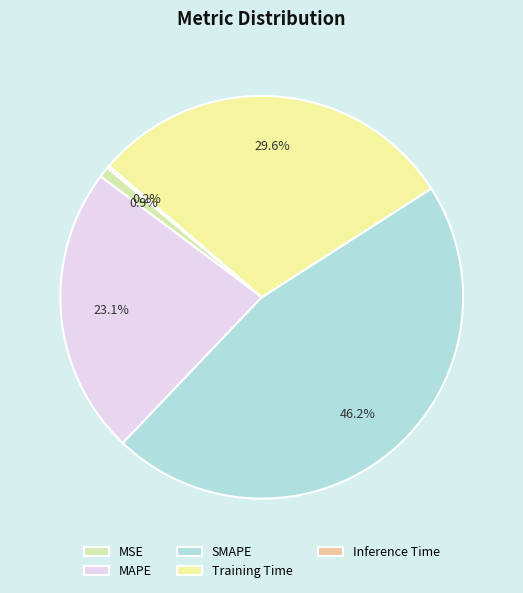

Is Training Time the majority of the pie?

No